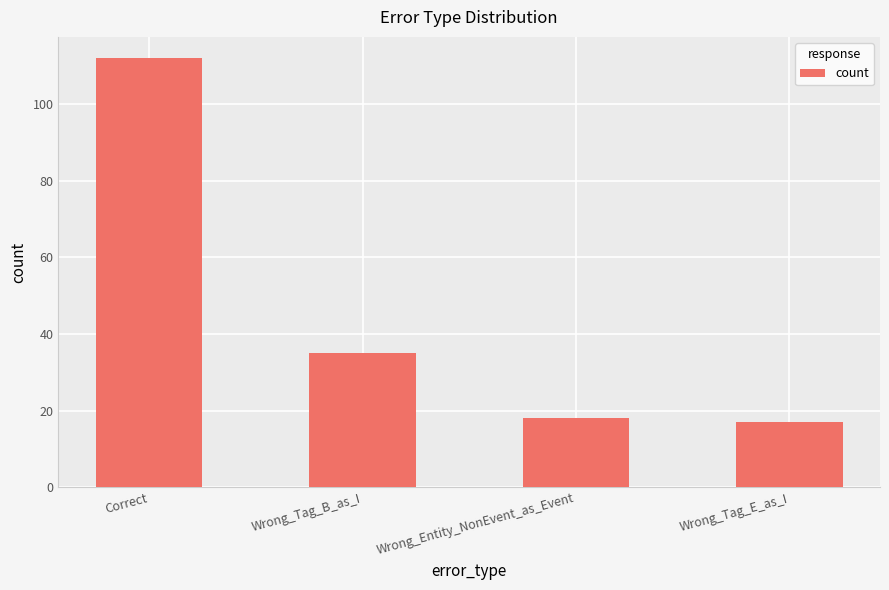

At which category does the chart reach its peak across all series?

Correct